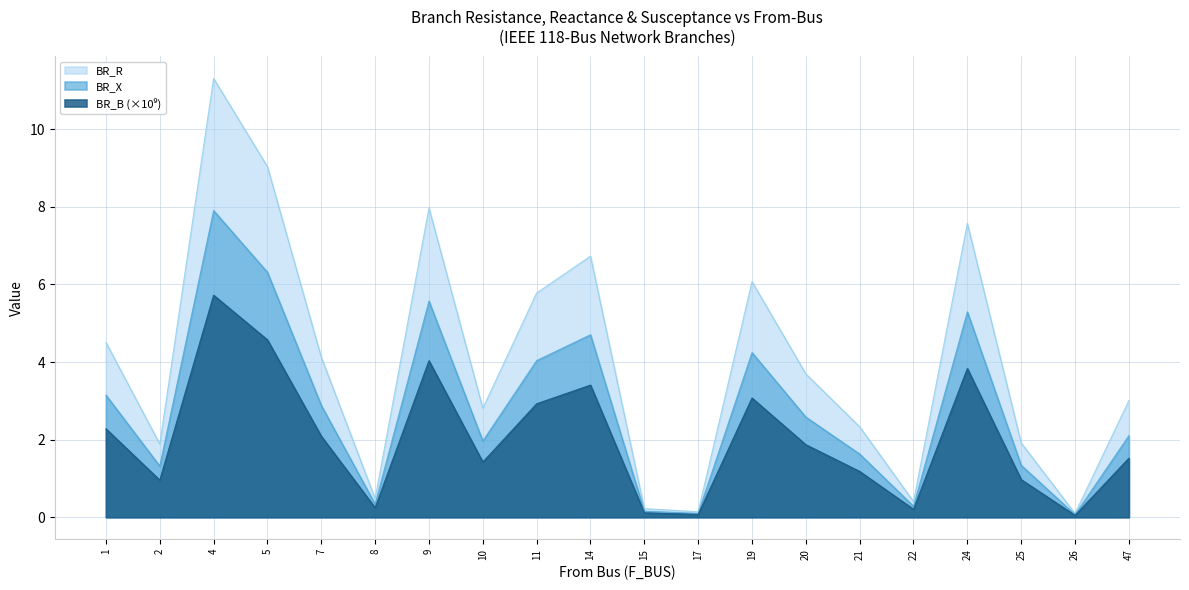

Rank the series by their maximum value, from lowest to highest.

BR_B, BR_X, BR_R